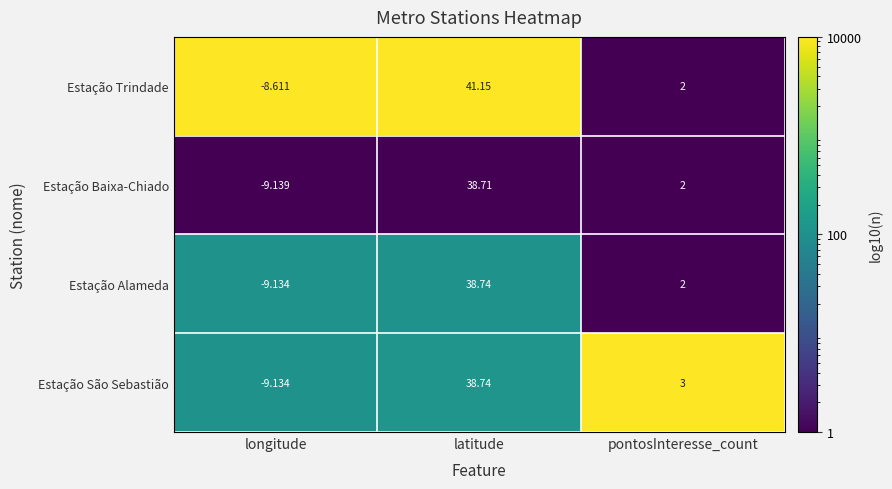

Which series changed the most between longitude and latitude?

Estação Trindade